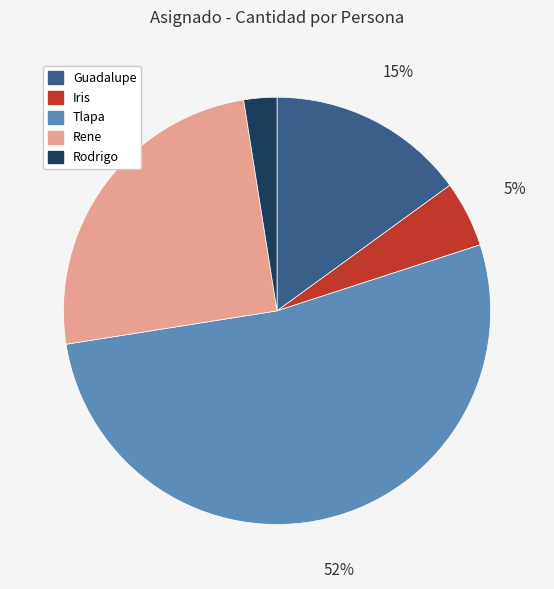

To the nearest percent, what is the difference between the Rene and Iris slice percentages?

20%